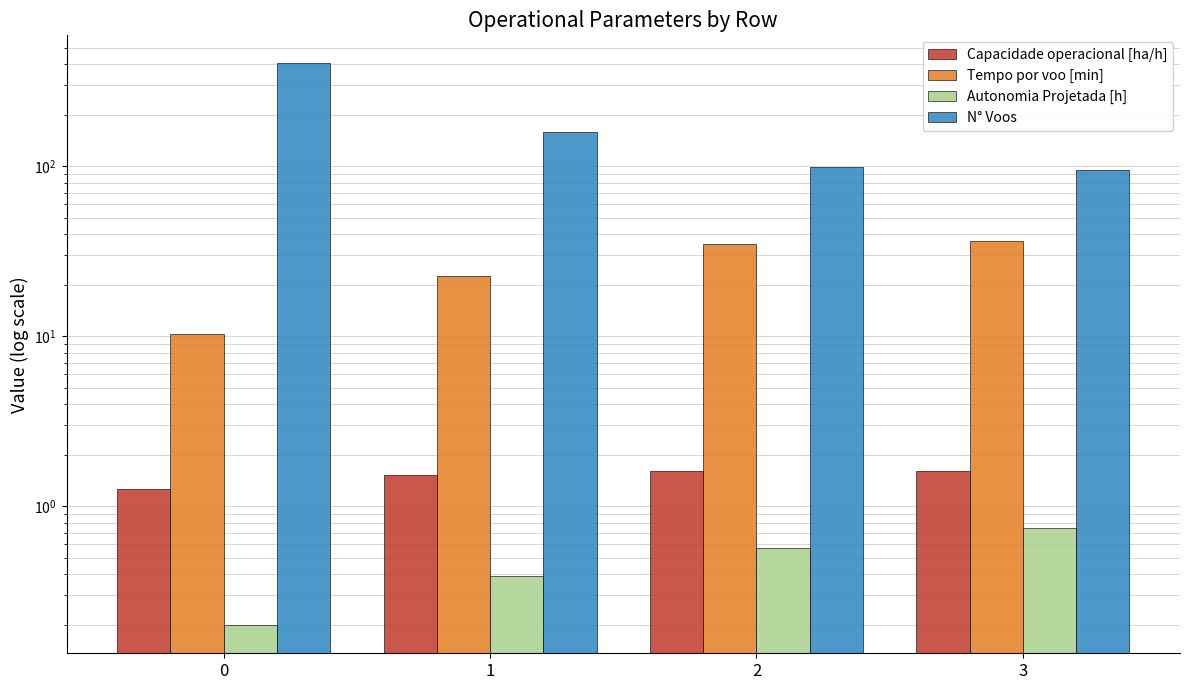

List the labels in order of Tempo por voo [min] value, largest first.

3, 2, 1, 0